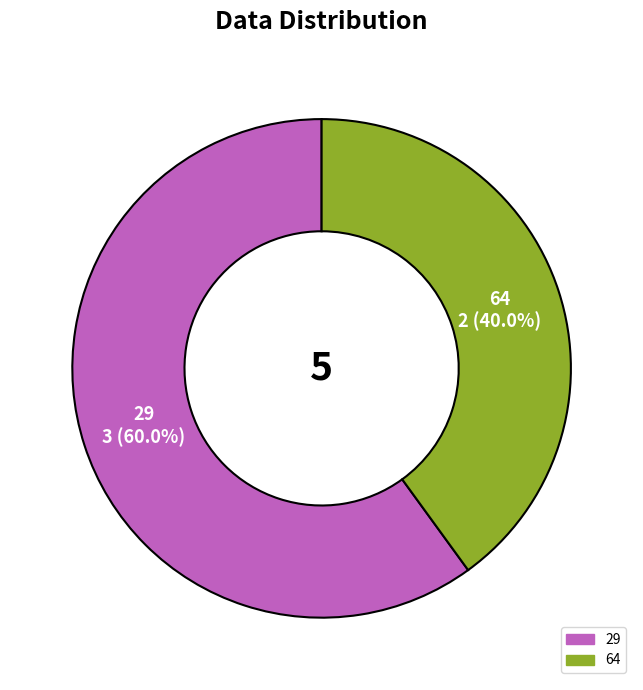

Count the number of slices in the pie.

2